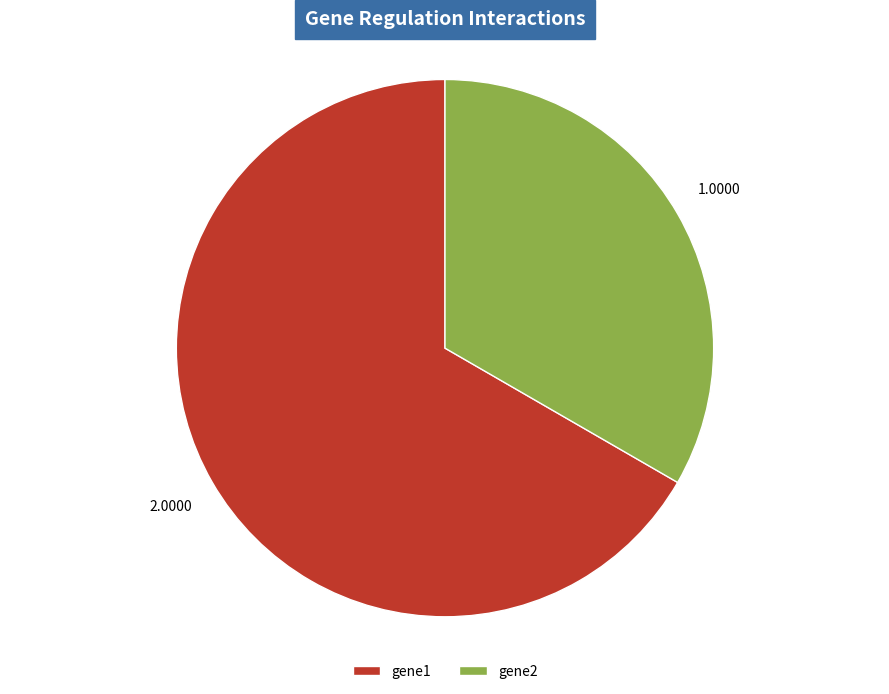

Rank the categories by value from lowest to highest.

gene2, gene1